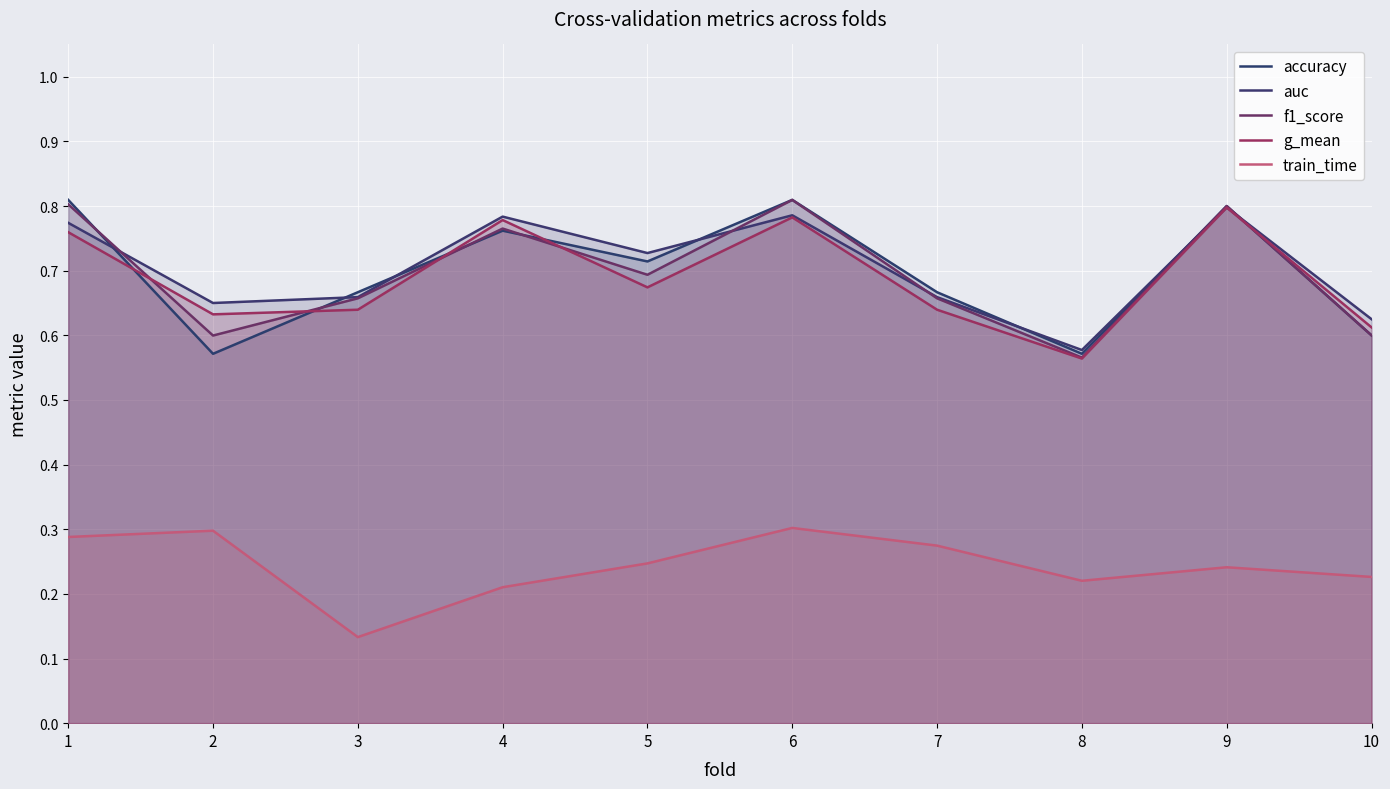

How many lines are shown in the chart?

5